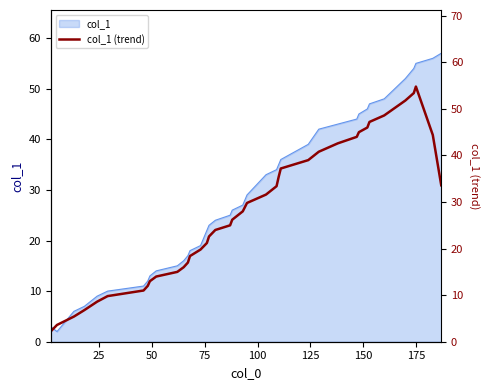

How many data points are less than 28?

20